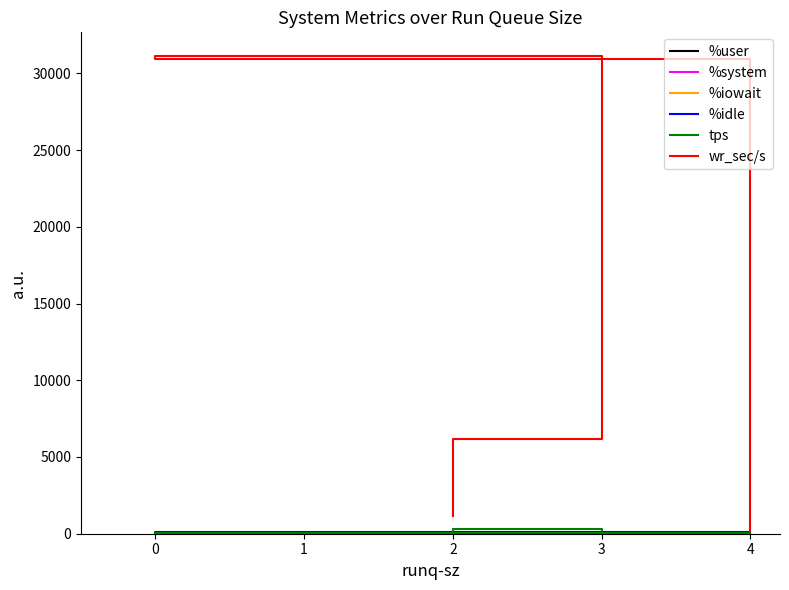

The tps series shows 65.2 at 3. True or false?

True